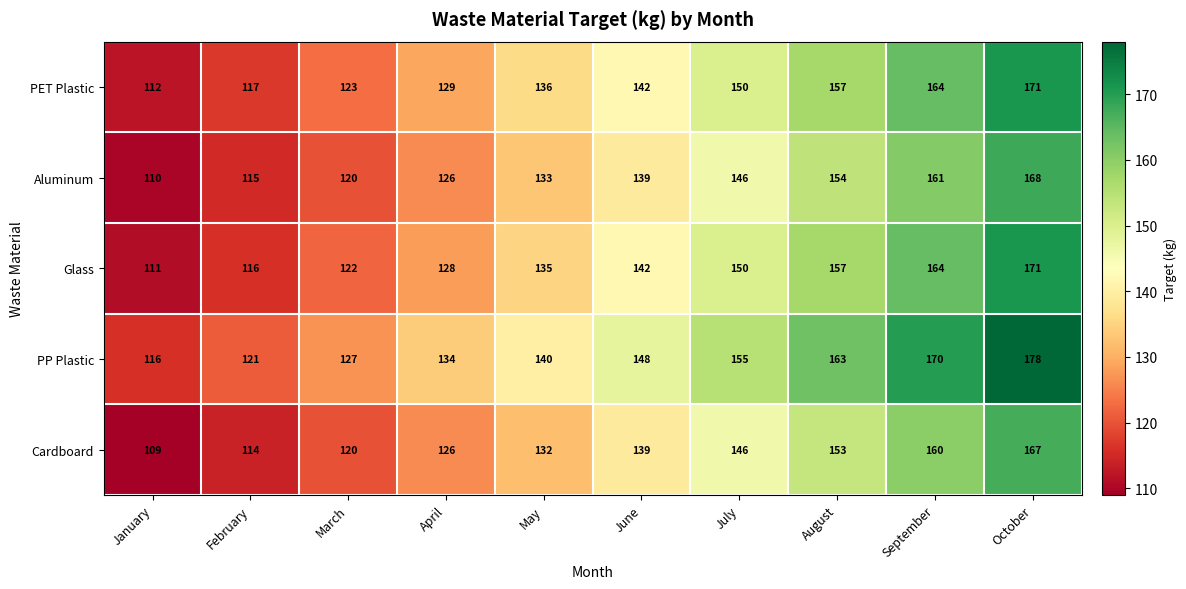

How many data points does each series have?

10